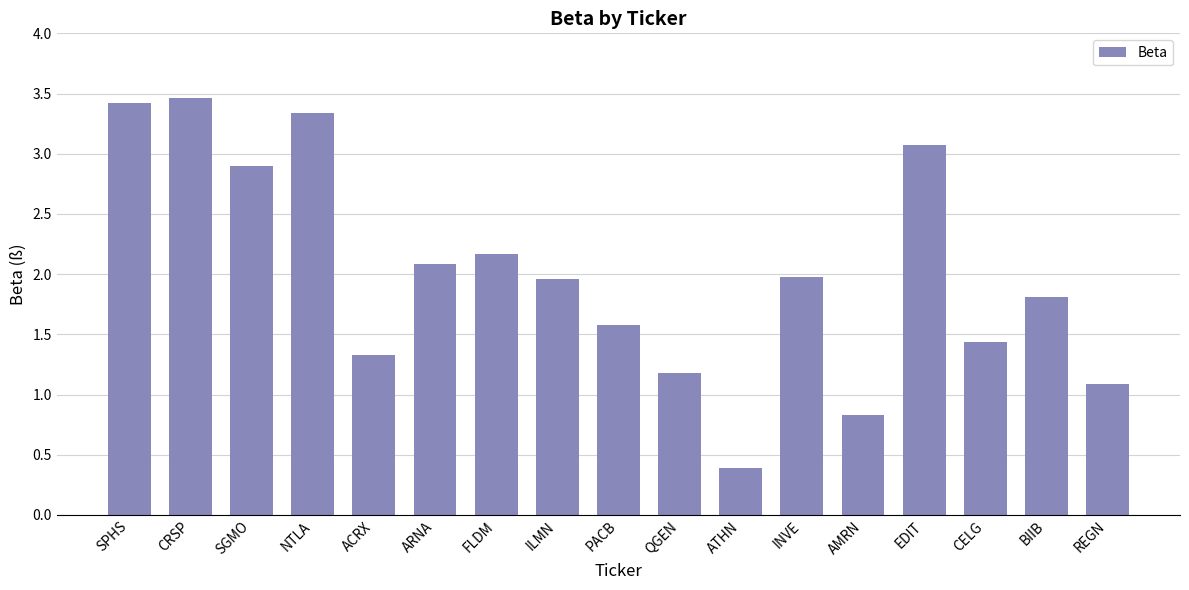

What is the change in value from SPHS to REGN?

-2.3